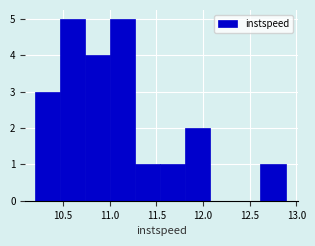

Reading left to right, transcribe this chart: for each bar, give the range it covers on the x-axis and its height. Neither the bar edges nor the heights are printed on the chart, so give them approximately, as read against the axes.

10.20 to 10.45: 3
10.45 to 10.75: 5
10.75 to 11.00: 4
11.00 to 11.25: 5
11.25 to 11.55: 1
11.55 to 11.80: 1
11.80 to 12.10: 2
12.10 to 12.35: 0
12.35 to 12.60: 0
12.60 to 12.90: 1